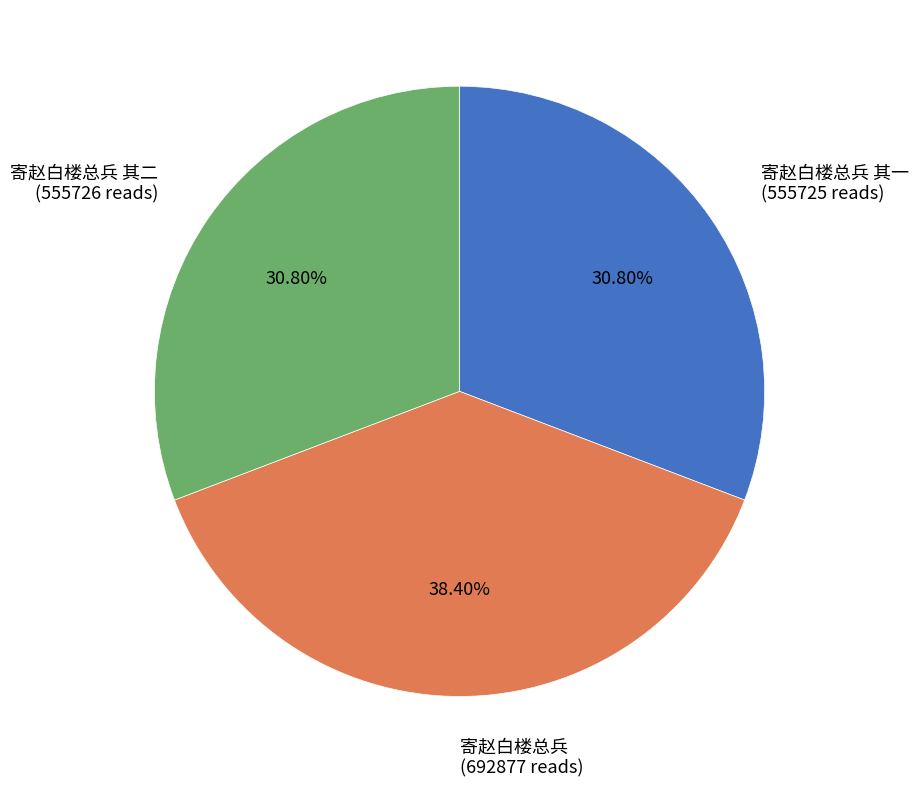

True or false: 寄赵白楼总兵 accounts for 53% of the total.

False